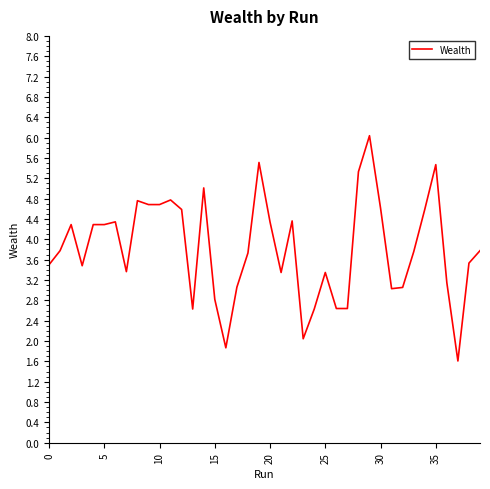

What is the difference between the second highest and minimum values?

3.9